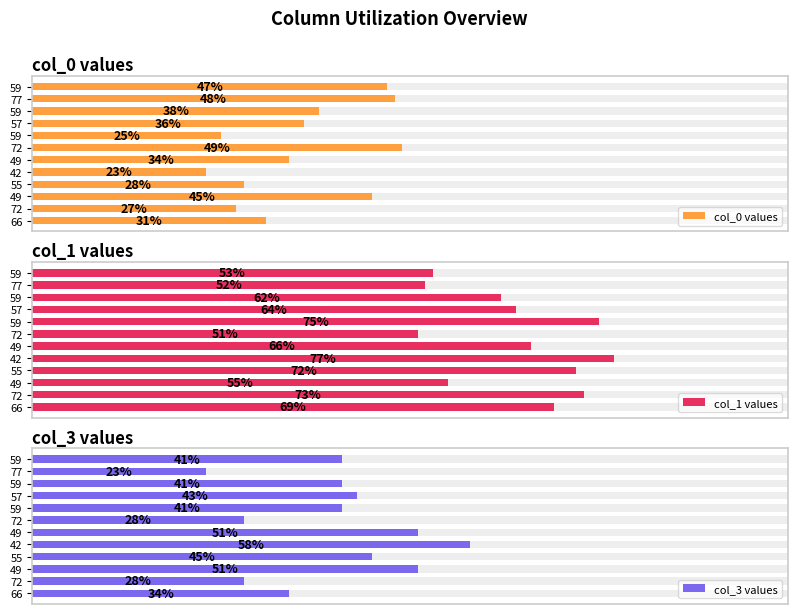

Which category has the lowest value in the col_3 values series?

77